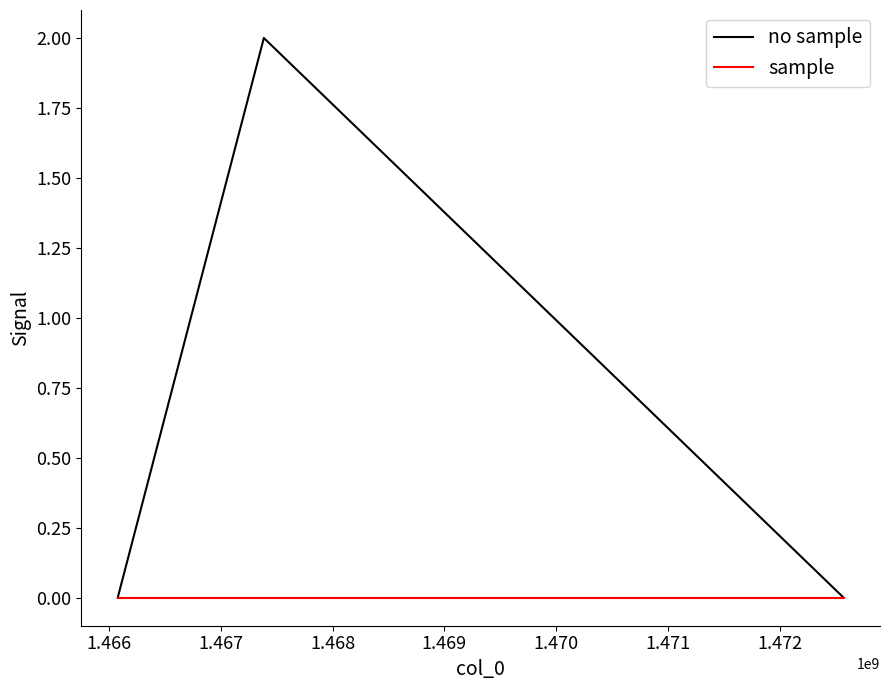

Which series has the largest total across all categories?

no sample